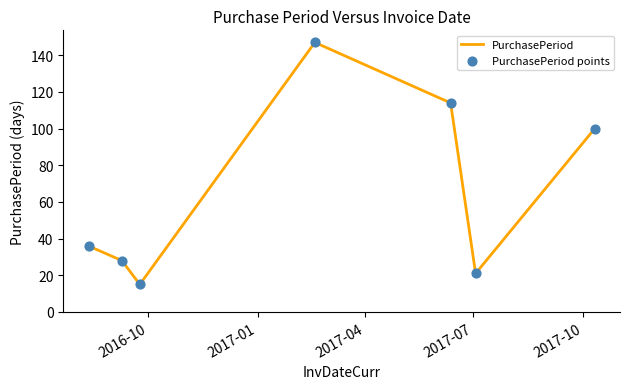

How many interior local valleys (lower than both neighbors) does the data have?

2